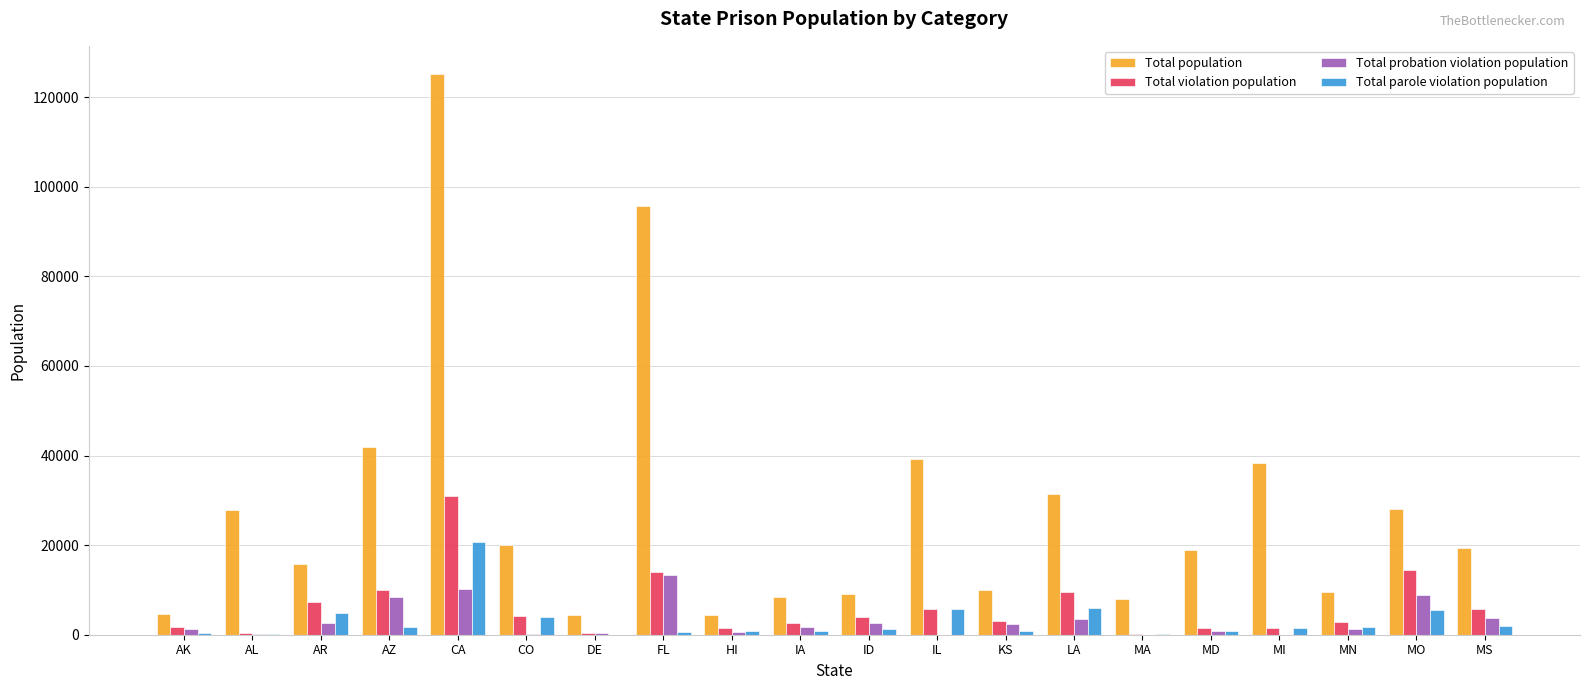

What is the sum of all Total probation violation population values?

62118